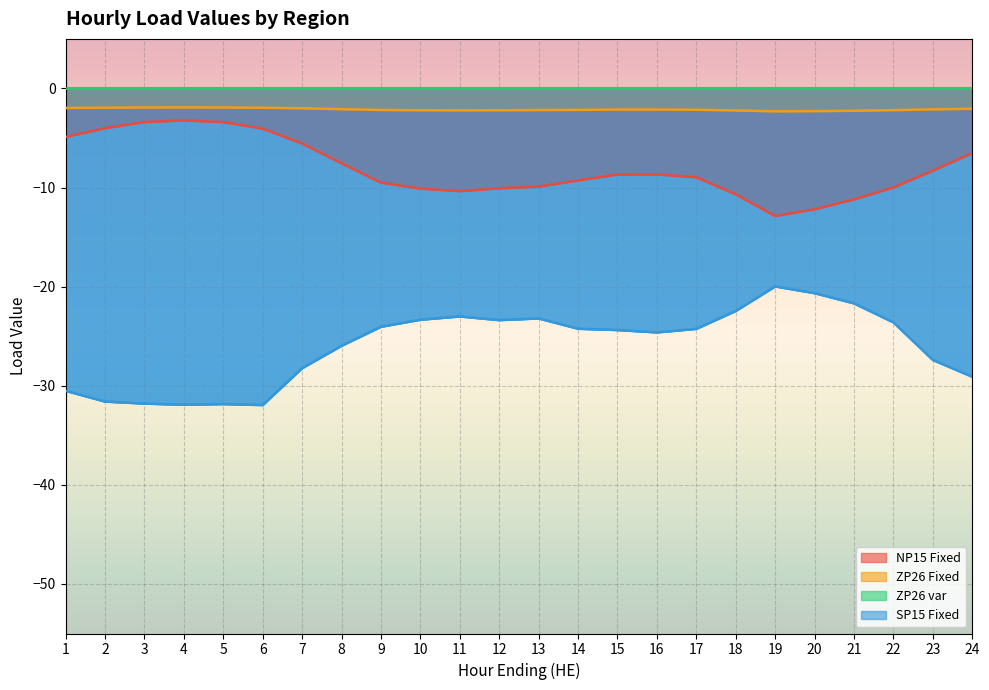

Does the chart display data point markers on the line(s)?

No